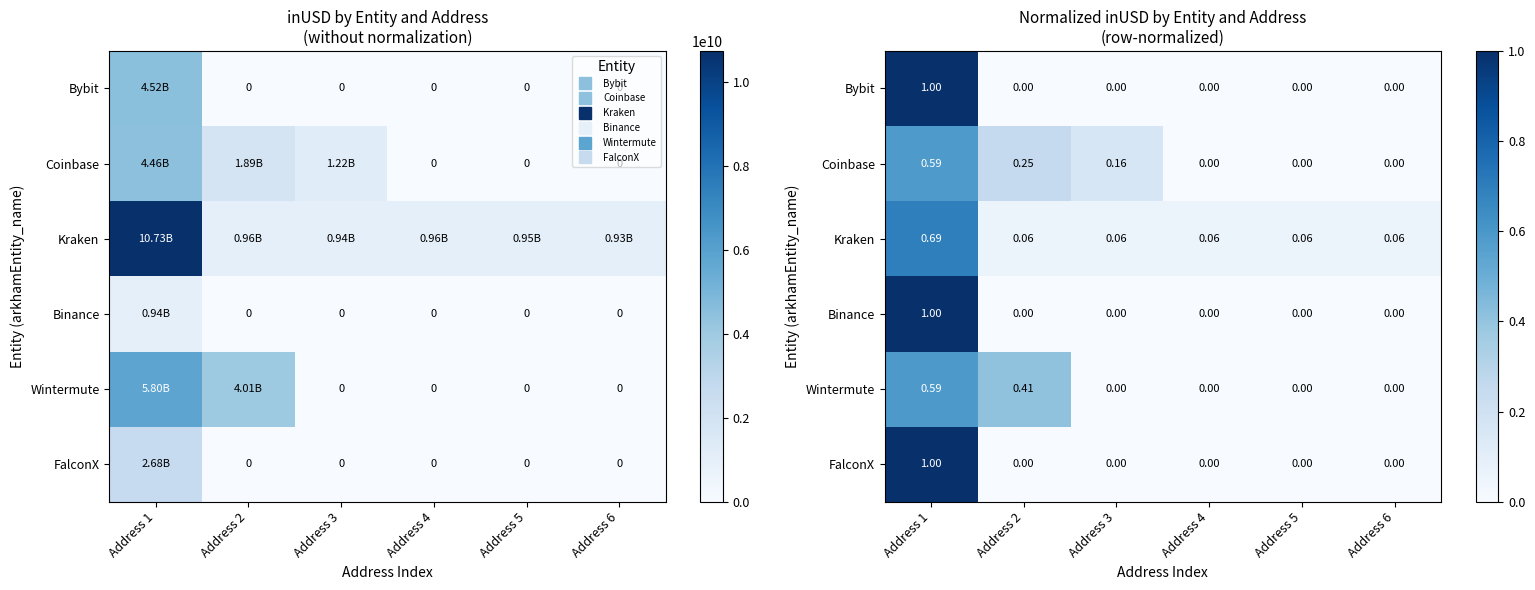

Which has a higher value, Address 3 or Address 5?

Address 3